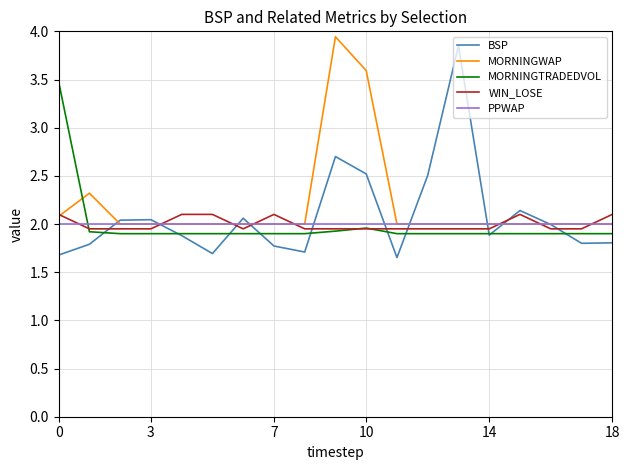

True or false: MORNINGTRADEDVOL and MORNINGWAP cross at least once.

True